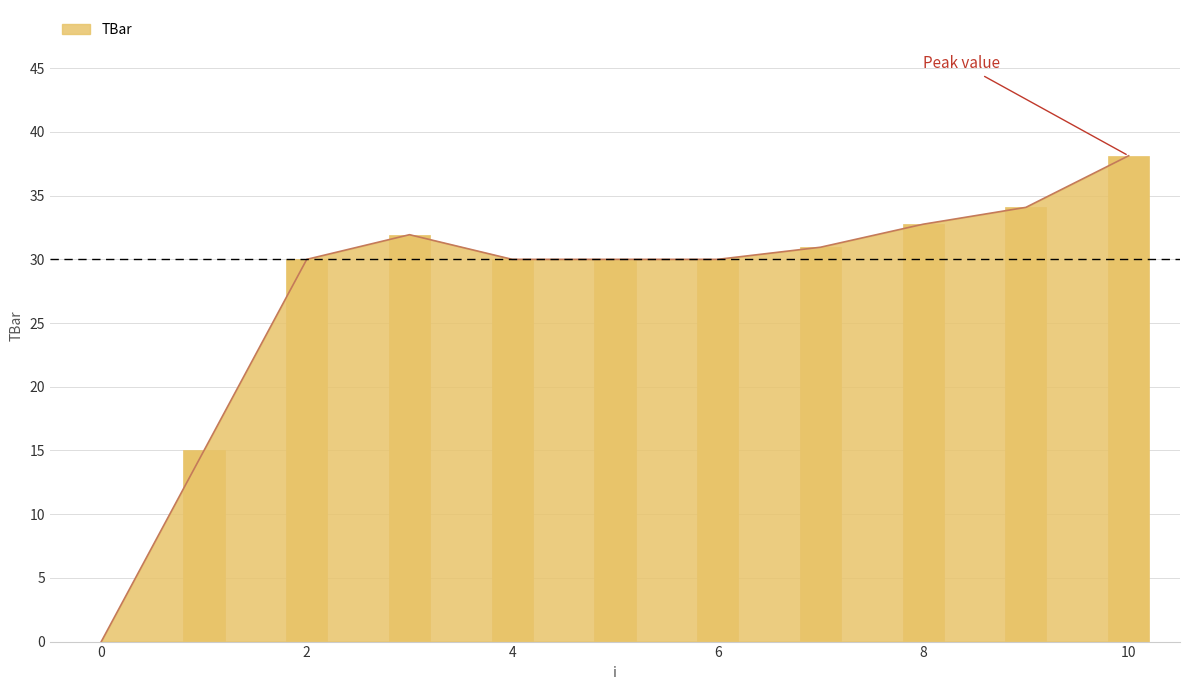

True or false: the data shows 54.7 at 7.

False